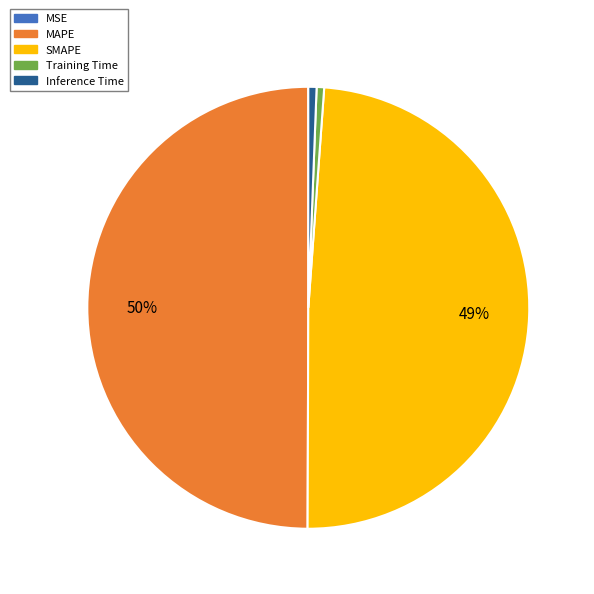

The MAPE slice represents 37% of the pie. True or false?

False